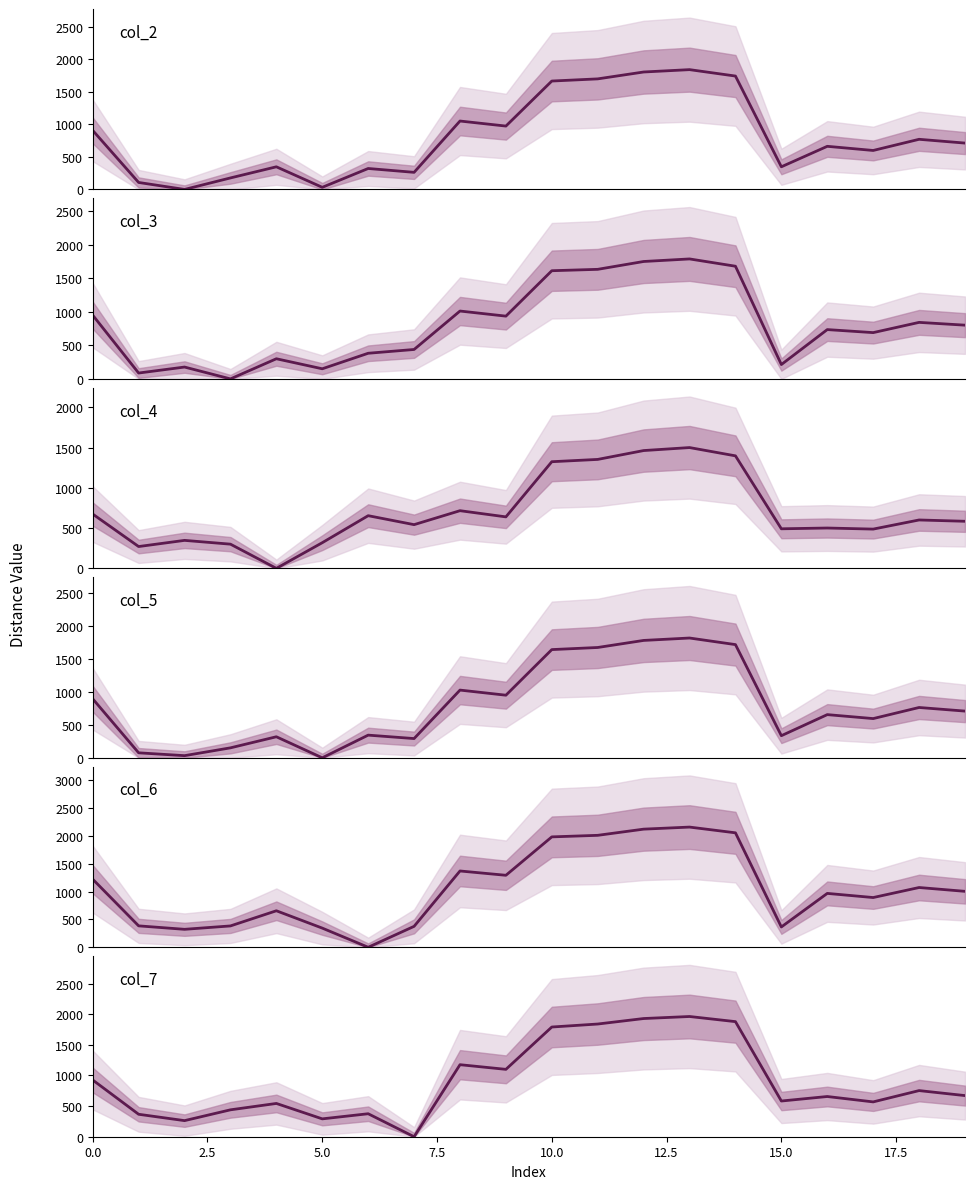

How many data points in col_7 are above 671?

10